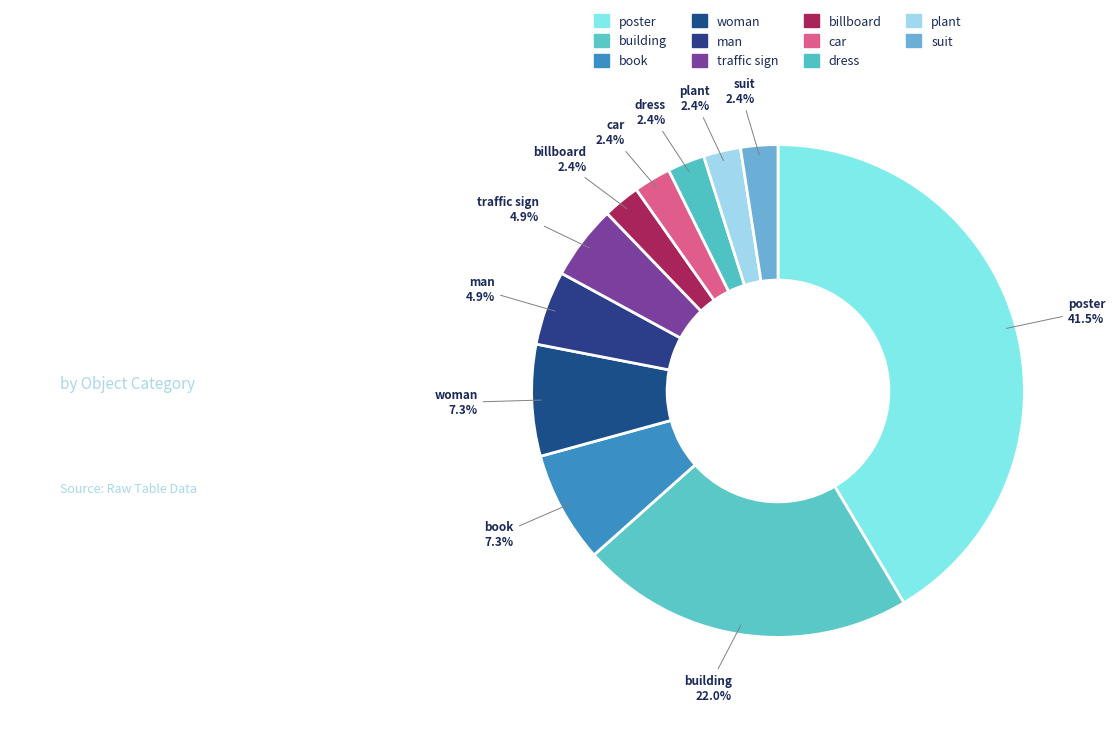

Does billboard account for over 50% of the chart?

No